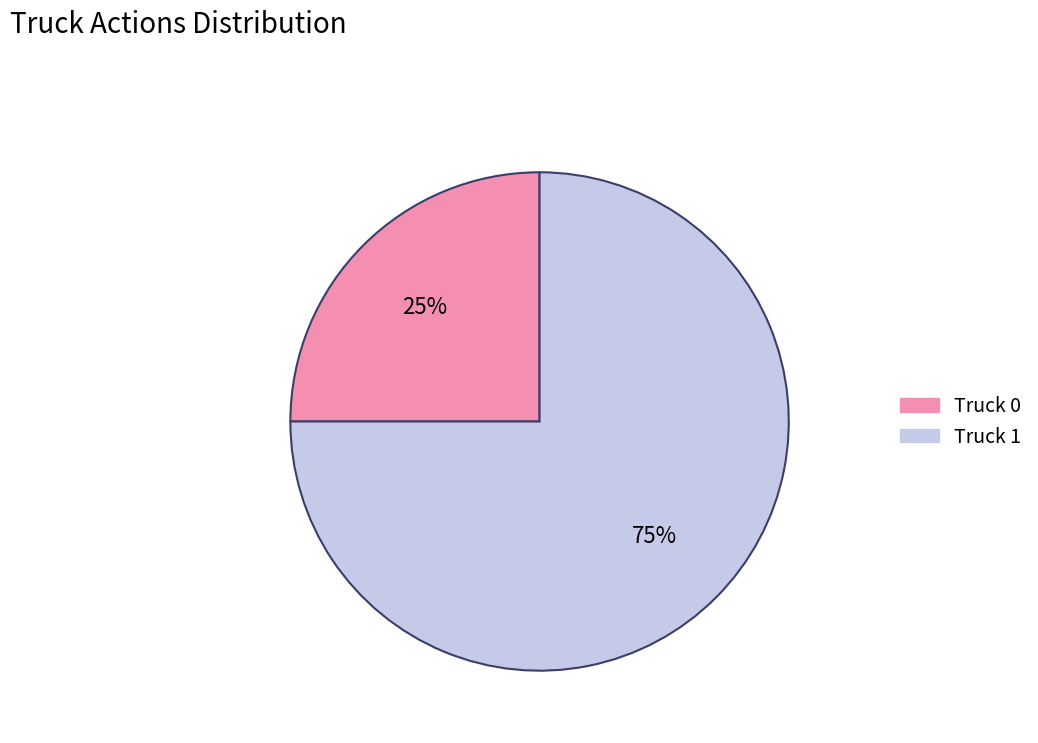

Is it true that Truck 0 is 20% of the pie?

False